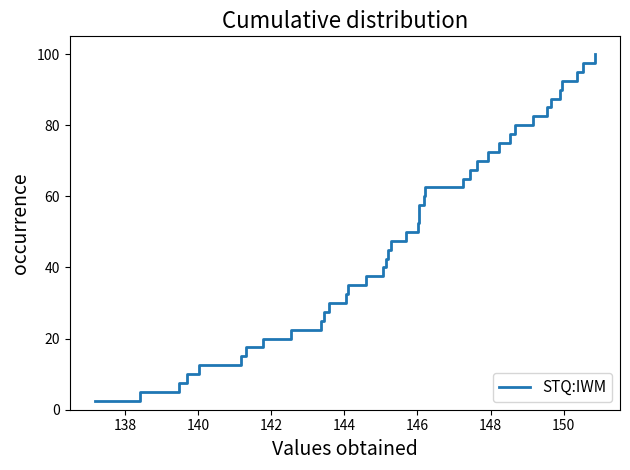

What is the difference between the maximum and minimum values?

97.5